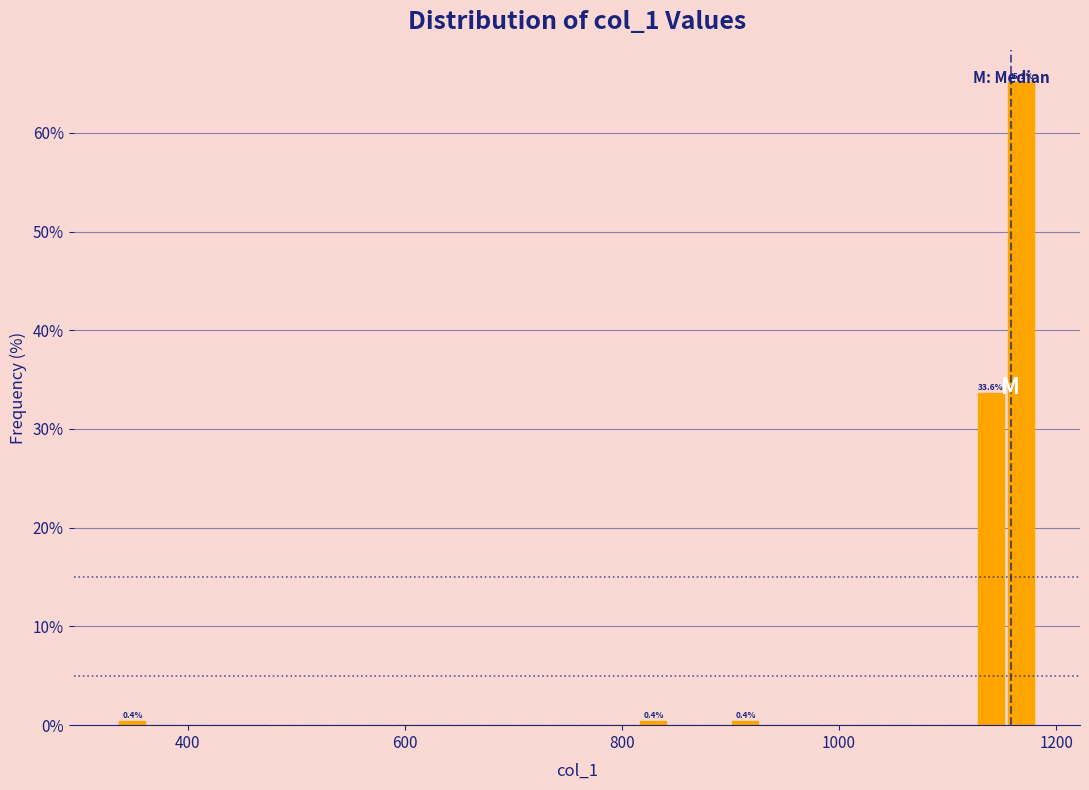

Read against the x-axis, roughly where is the centre of the tallest bar?

1160